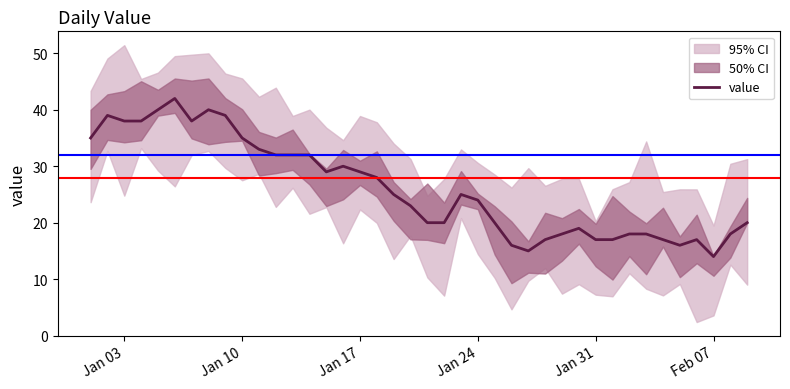

What is the highest value of the value series?

42